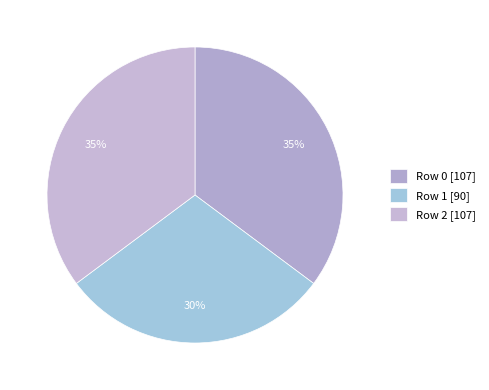

True or false: Row 0 accounts for 26% of the total.

False